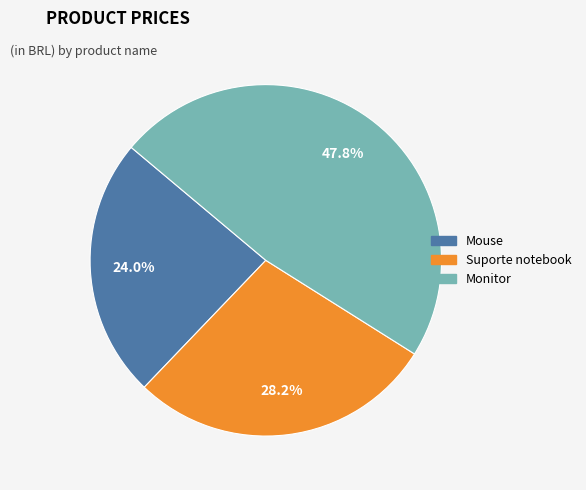

Does Mouse represent more than half of the total?

No